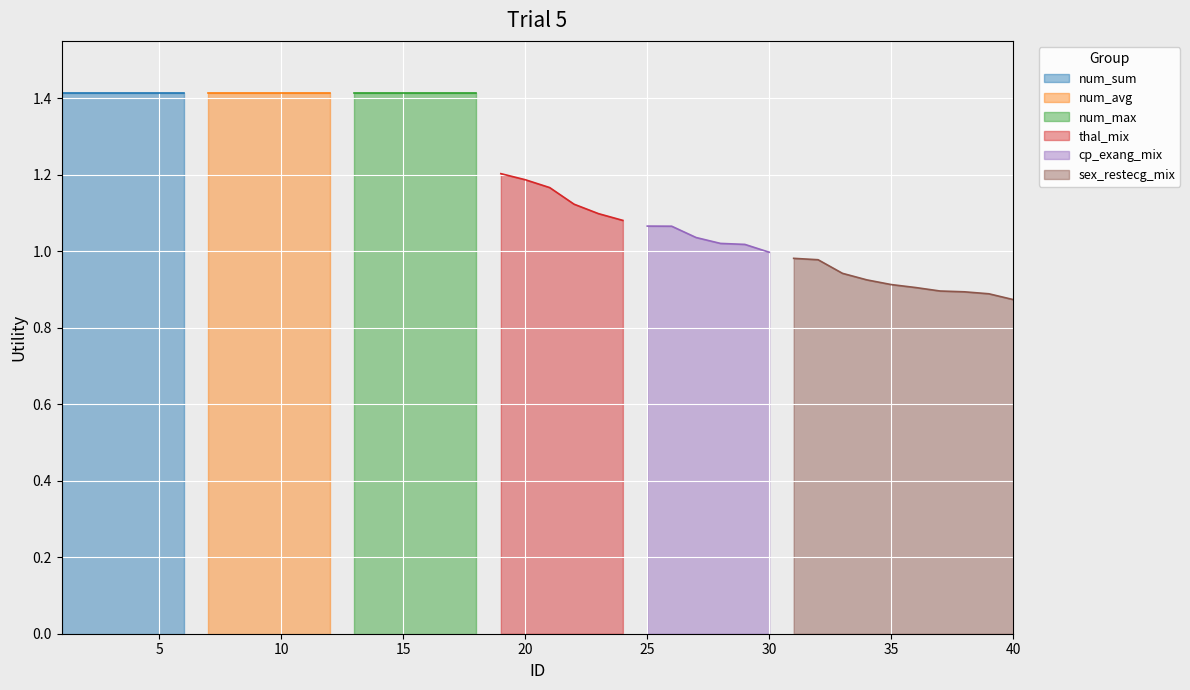

Reading right to left, transcribe all the data shown in this chart.

40=0.9	39=0.9	38=0.9	37=0.9	36=0.9	35=0.9	34=0.9	33=0.9	32=1.0	31=1.0	30=1.0	29=1.0	28=1.0	27=1.0	26=1.1	25=1.1	24=1.1	23=1.1	22=1.1	21=1.2	20=1.2	19=1.2	18=1.4	17=1.4	16=1.4	15=1.4	14=1.4	13=1.4	12=1.4	11=1.4	10=1.4	9=1.4	8=1.4	7=1.4	6=1.4	5=1.4	4=1.4	3=1.4	2=1.4	1=1.4